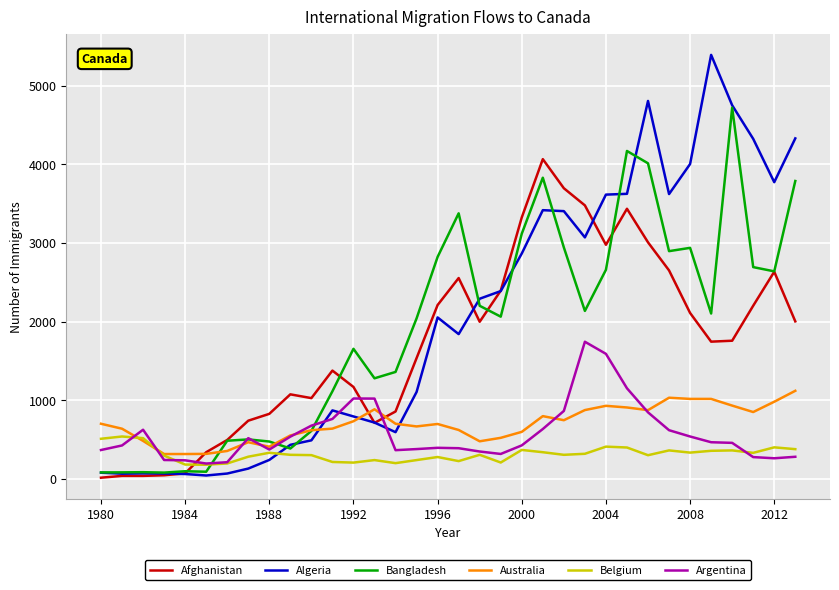

What is the maximum value shown in the chart?

5393